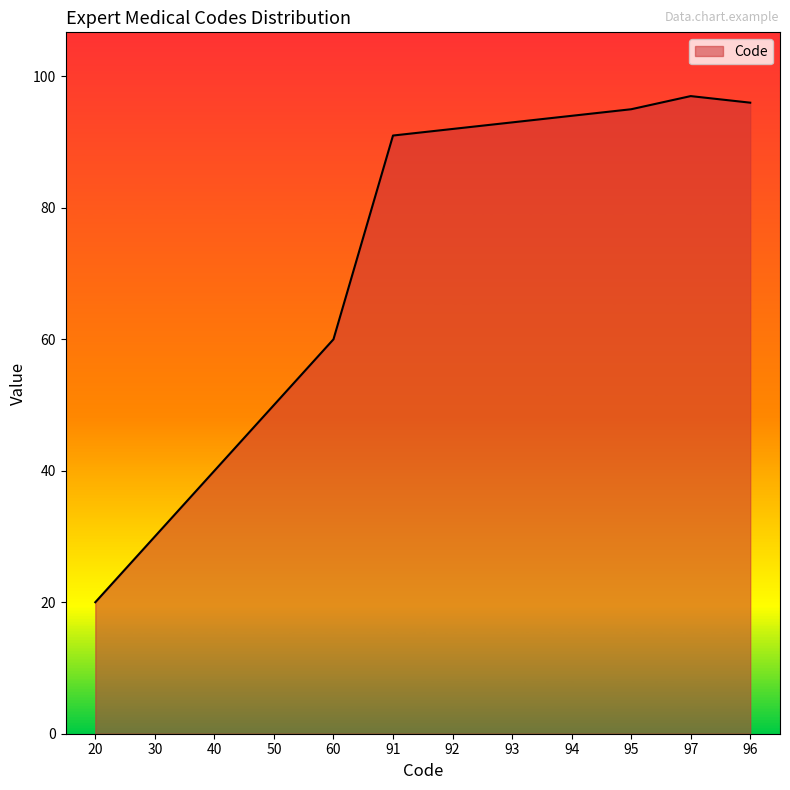

What is the average value?

72